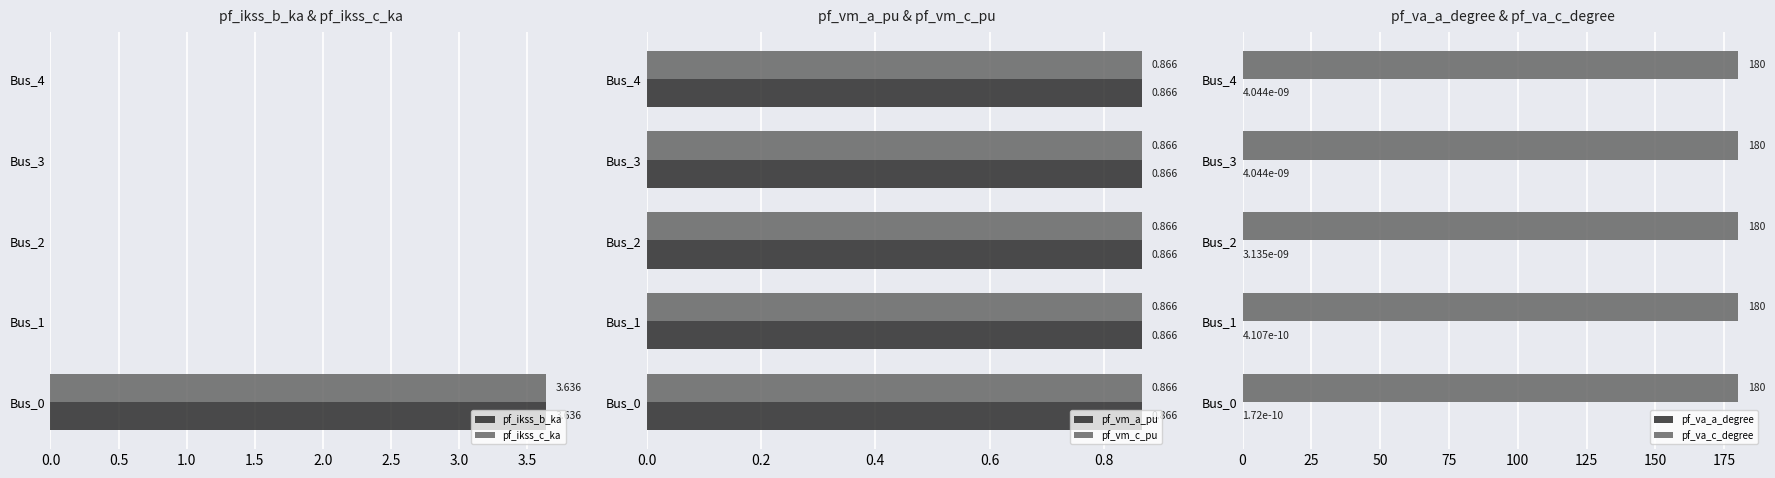

Is the value of pf_ikss_b_ka at Bus_0 greater than the value of pf_ikss_c_ka at Bus_2?

Yes